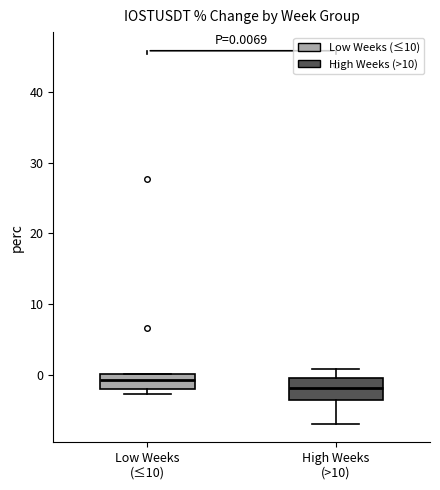

Which box has the lowest median line?

High Weeks (>10)